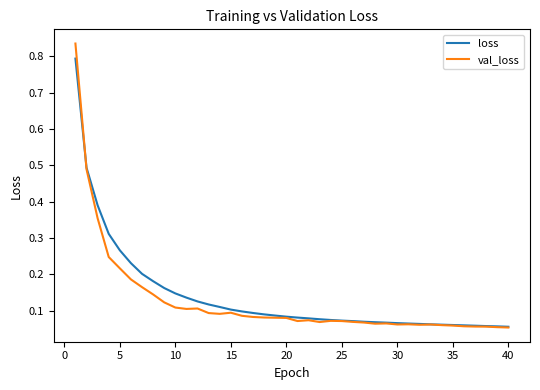

Which series has the widest spread of values?

val_loss